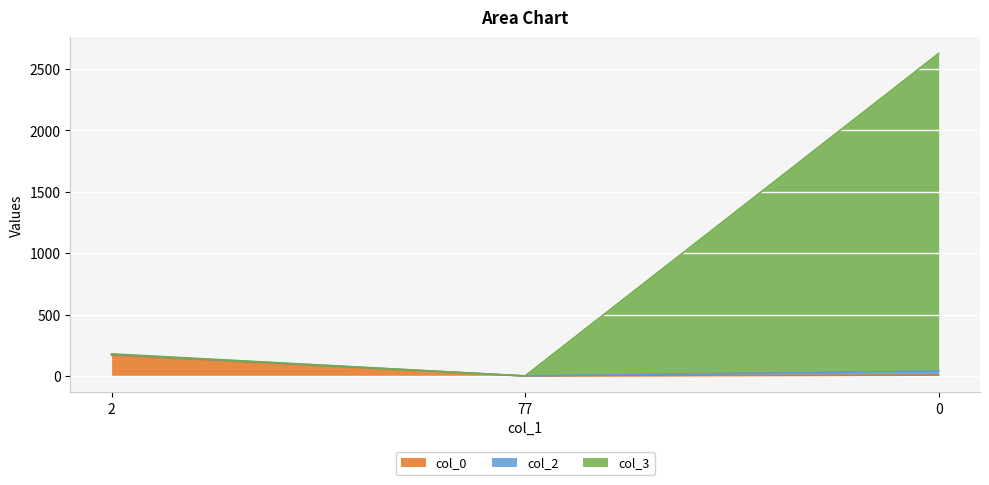

What are all the series names shown in the legend?

col_0, col_2, col_3